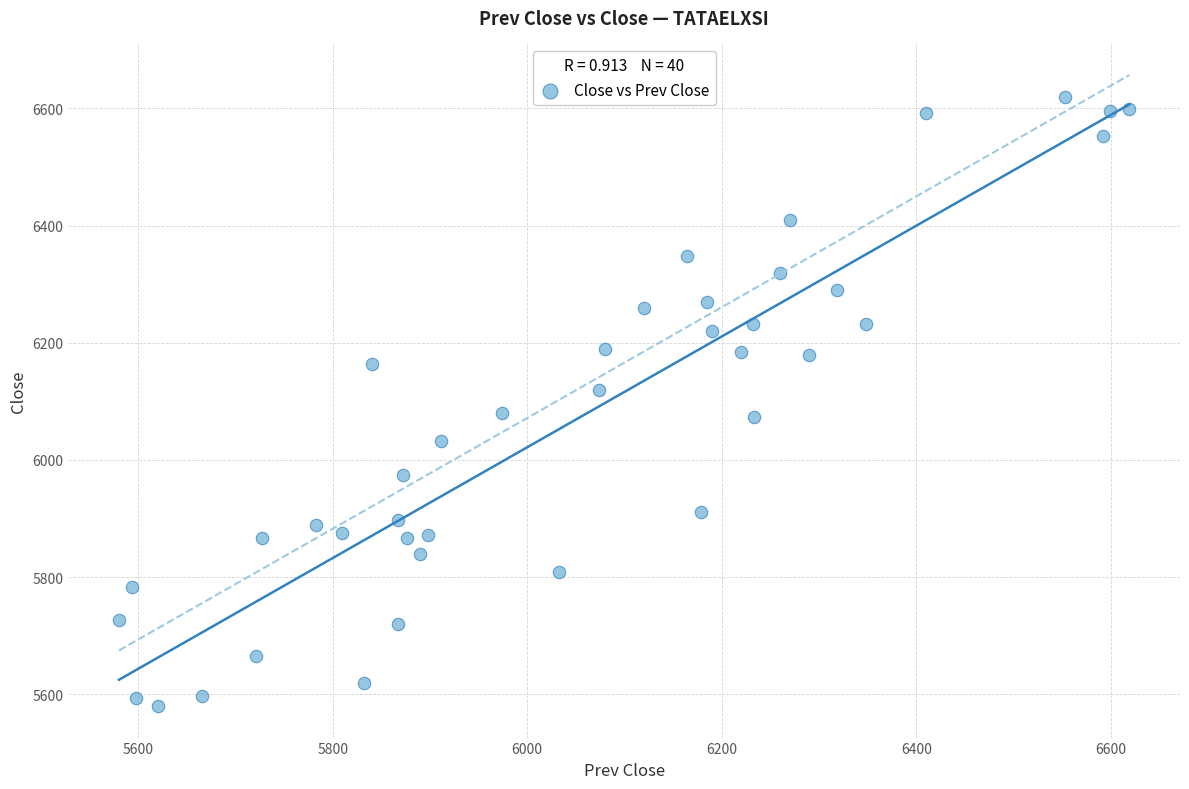

What is the range of X values (max minus min)?

1039.2